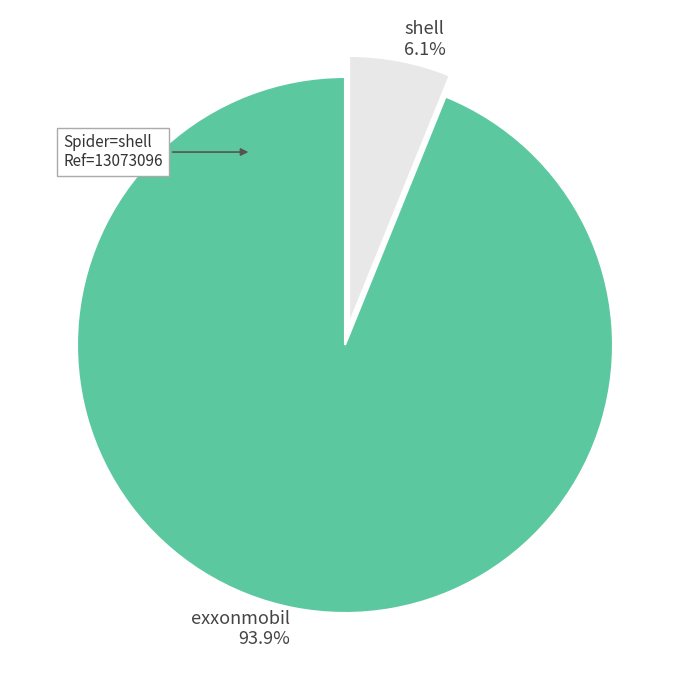

What percentage is the shell slice, to the nearest percent?

6%